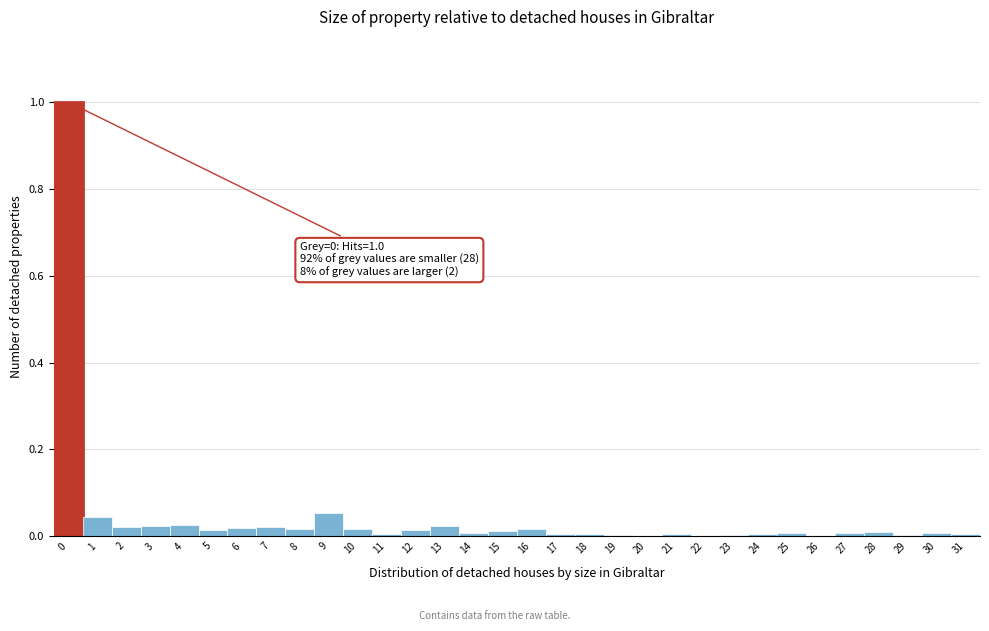

Over which range of the x-axis is the bar tallest?

-0.5 to 0.5